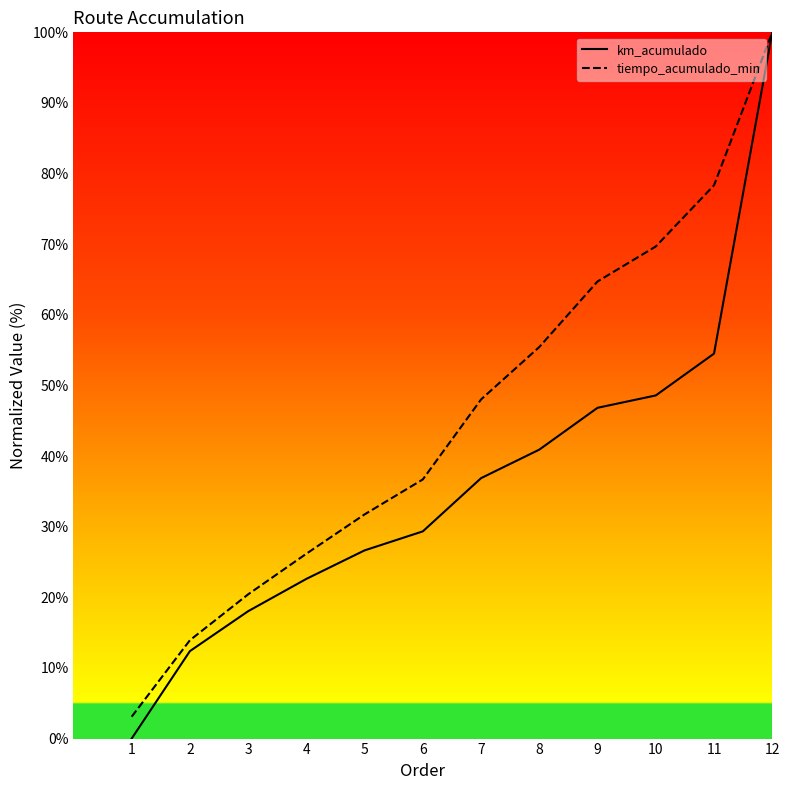

Does the chart have visible grid lines?

No